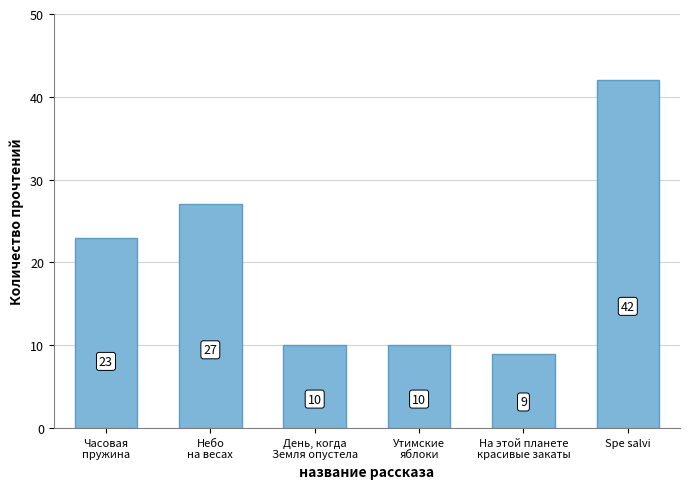

Reading left to right, extract all data points from this chart.

23	27	10	10	9	42